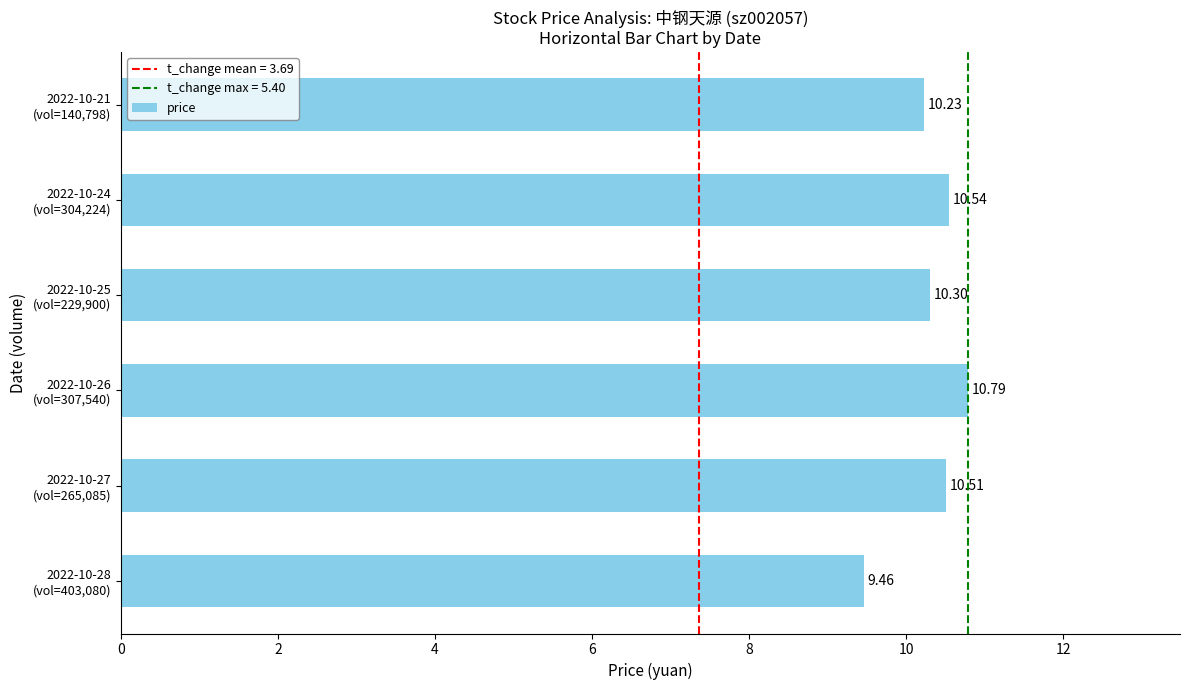

What is the average value?

10.3